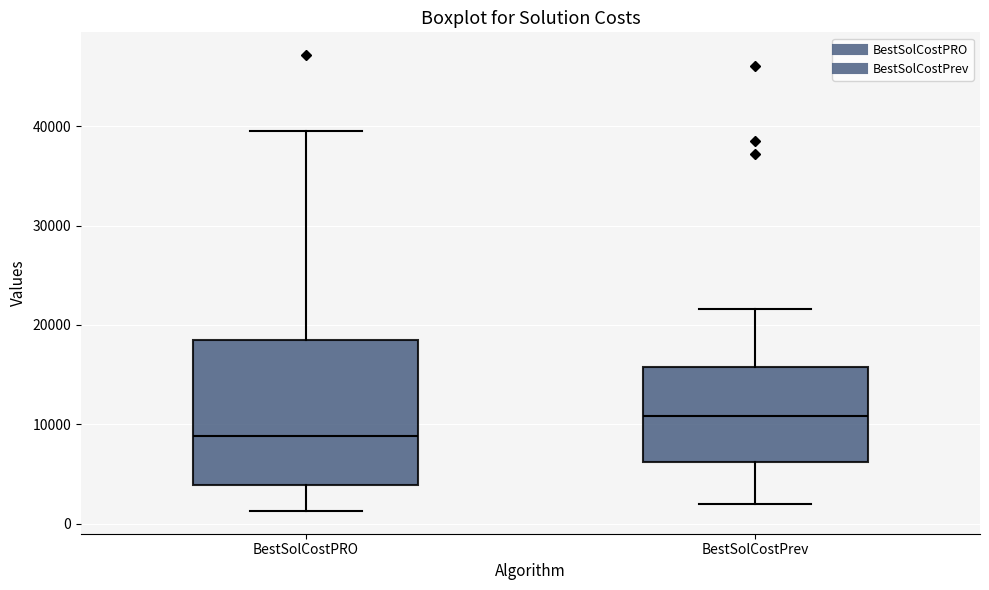

Reading left to right, read every box against the y-axis: the position of its median line, the range the box covers, and the ends of its whiskers. The values are not printed on the chart, so give them approximately, as read against the axis.

BestSolCostPRO: median 9000, box 4000 to 19000, whiskers 1000 to 39000
BestSolCostPrev: median 11000, box 6000 to 16000, whiskers 2000 to 22000